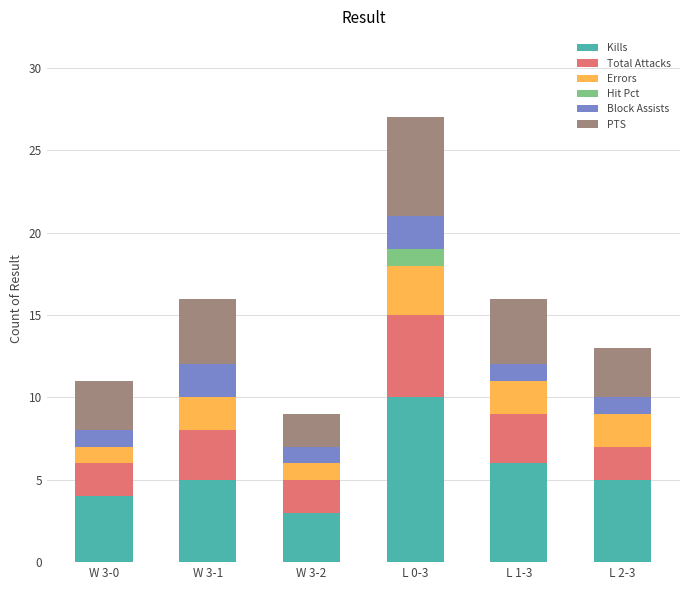

How many data points does each series have?

6